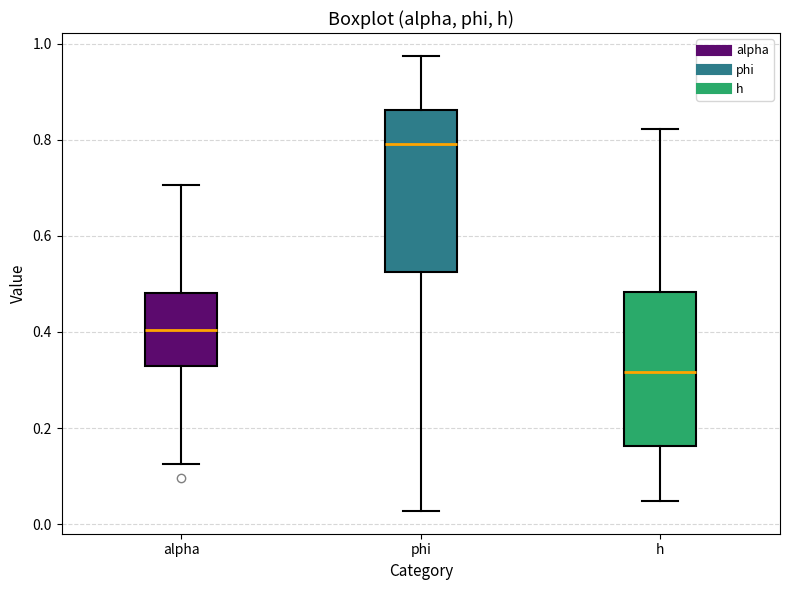

Reading left to right, transcribe this box plot: for each box, give where its median line is, the range the box spans, and where its two whiskers end, as read against the y-axis. The values are not printed on the chart, so give them approximately, as read against the axis.

alpha: median 0.40, box 0.32 to 0.48, whiskers 0.12 to 0.70
phi: median 0.80, box 0.52 to 0.86, whiskers 0.02 to 0.98
h: median 0.32, box 0.16 to 0.48, whiskers 0.04 to 0.82